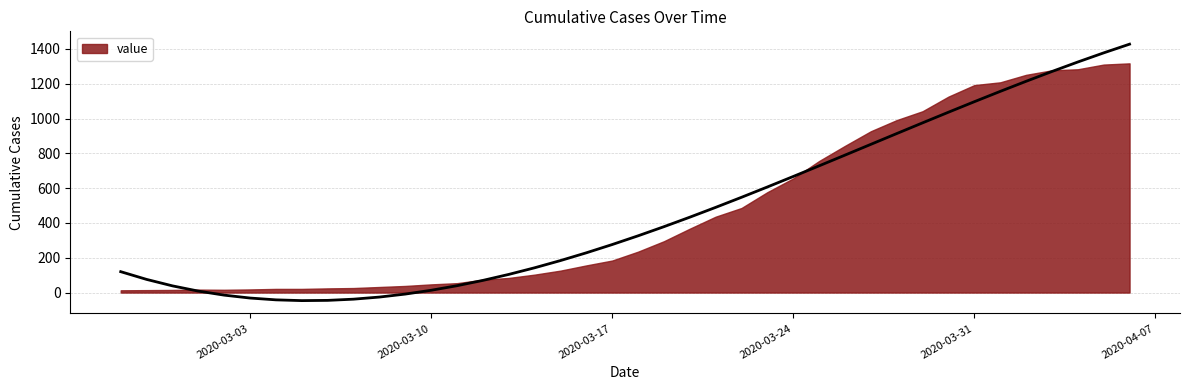

What is the sum of all values?

18658.0